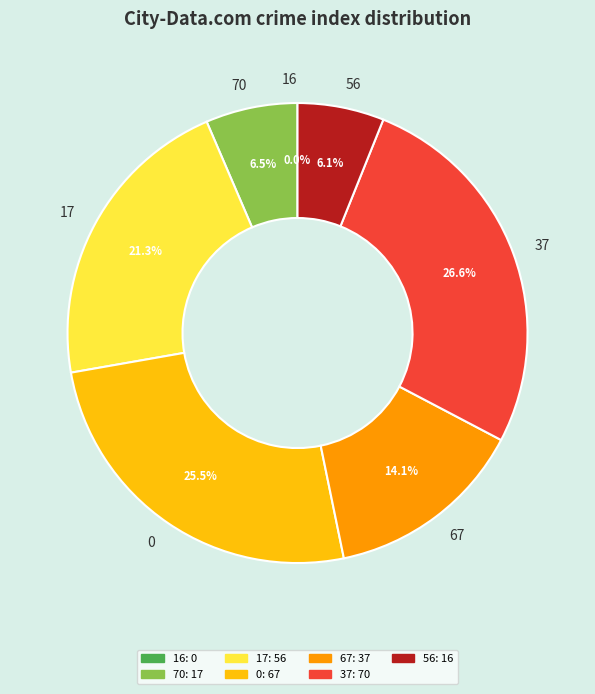

Is there a majority slice in this chart?

No